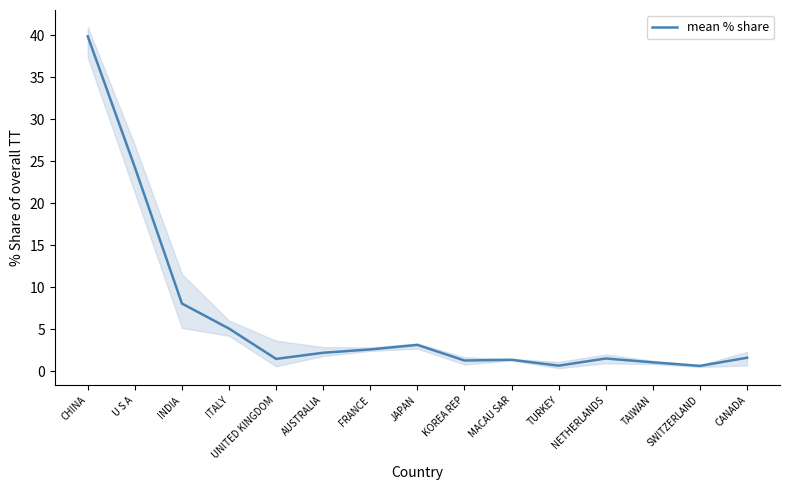

Which label corresponds to the largest value in the chart?

CHINA